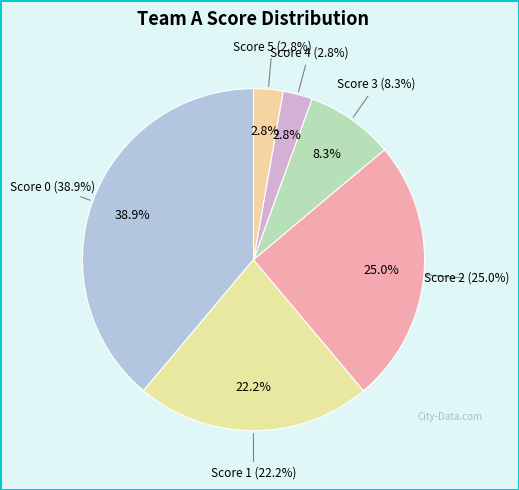

How many segments does this pie chart have?

6